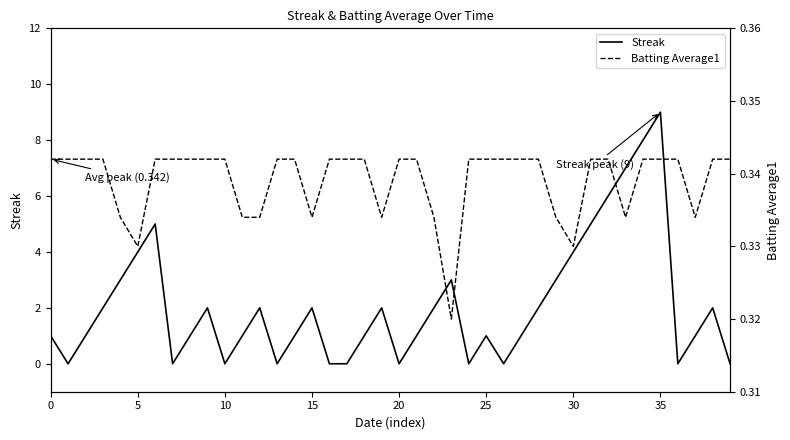

The value of Streak at 35 is 4. True or false?

False